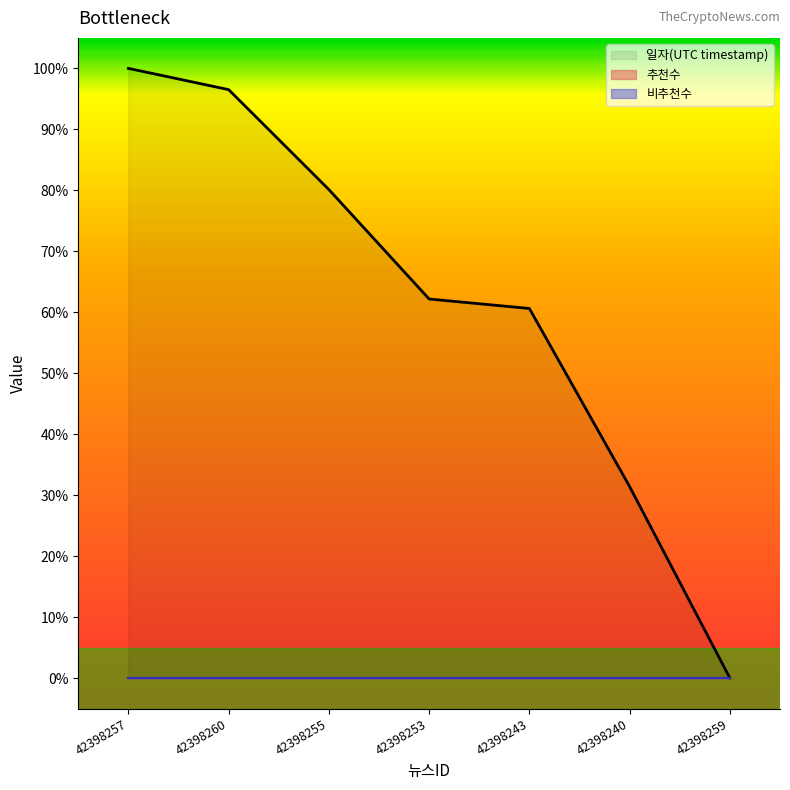

What position from the left is 42398240?

6